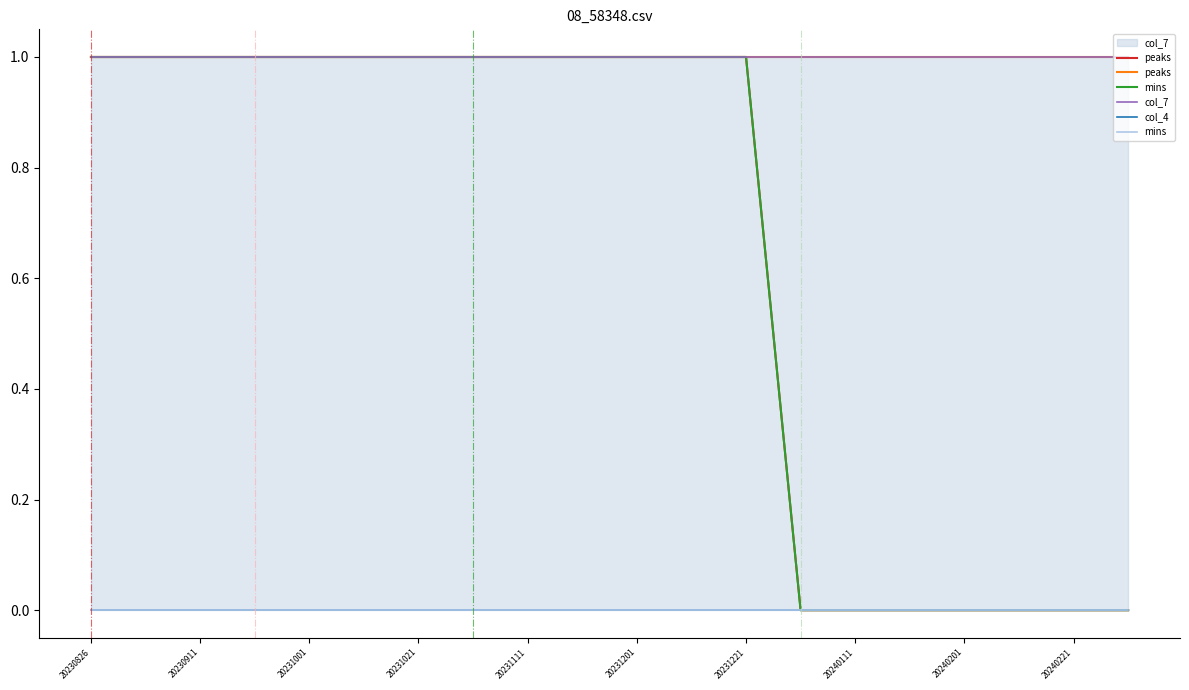

Is the value of peaks at 10 greater than the value of col_4 at 20231021?

Yes